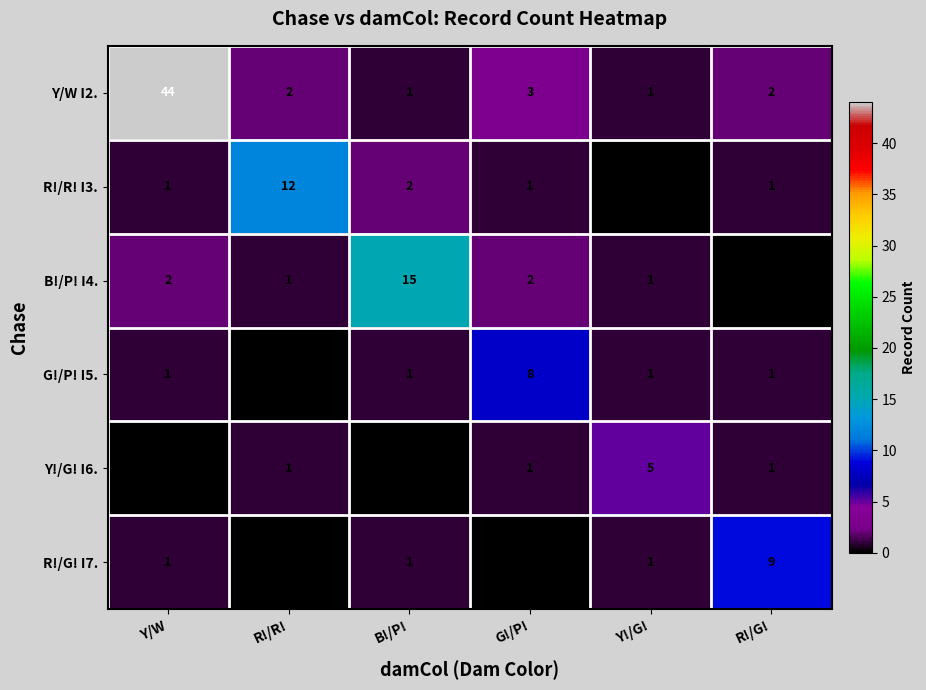

Is it true that R!/R! I3. equals 2 at Y/W?

False